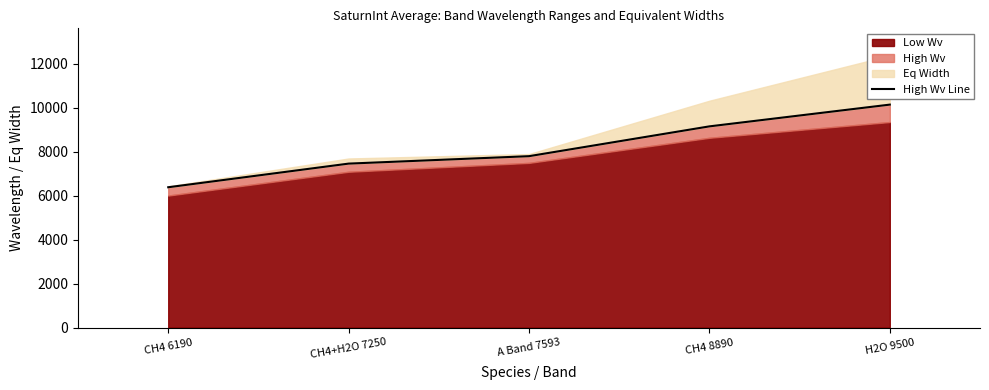

Approximately how many times larger is the value at CH4 8890 compared to CH4+H2O 7250?

1.2